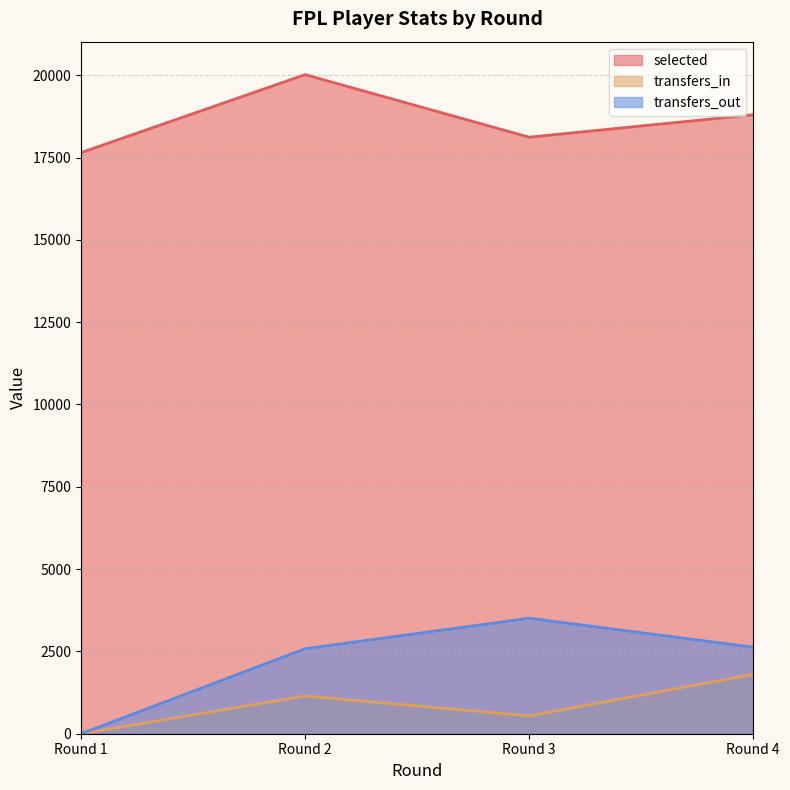

What are all the series names shown in the legend?

selected, transfers_in, transfers_out